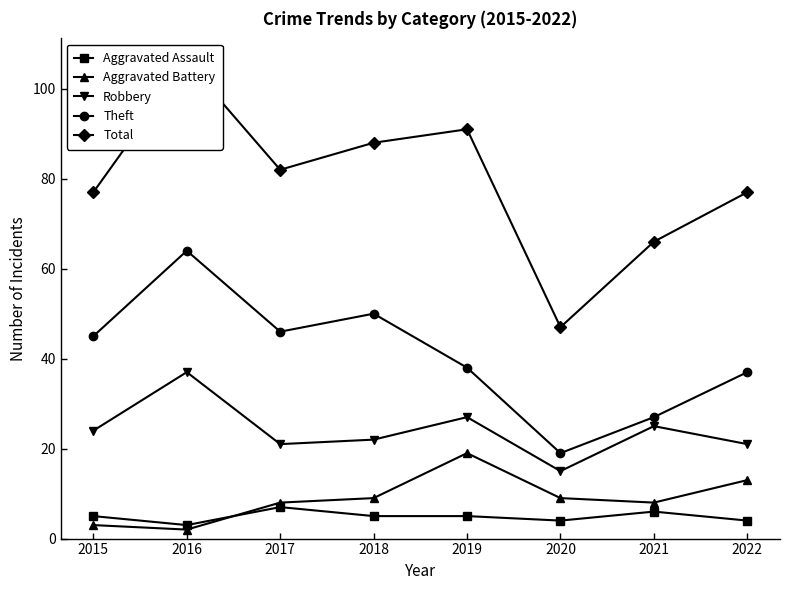

In Total, how many points are lower than both neighbors (excluding endpoints)?

2